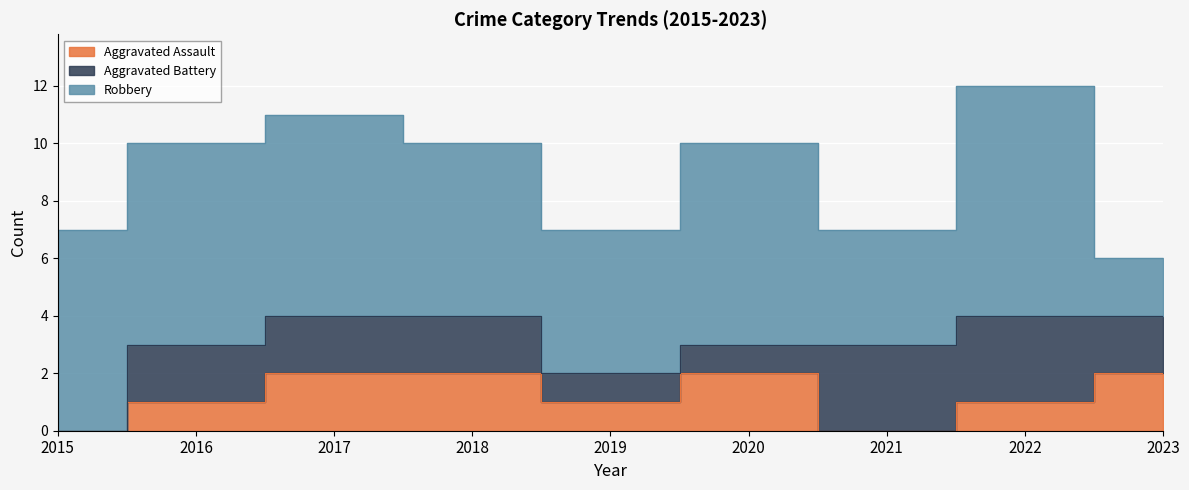

How many lines are shown in the chart?

3